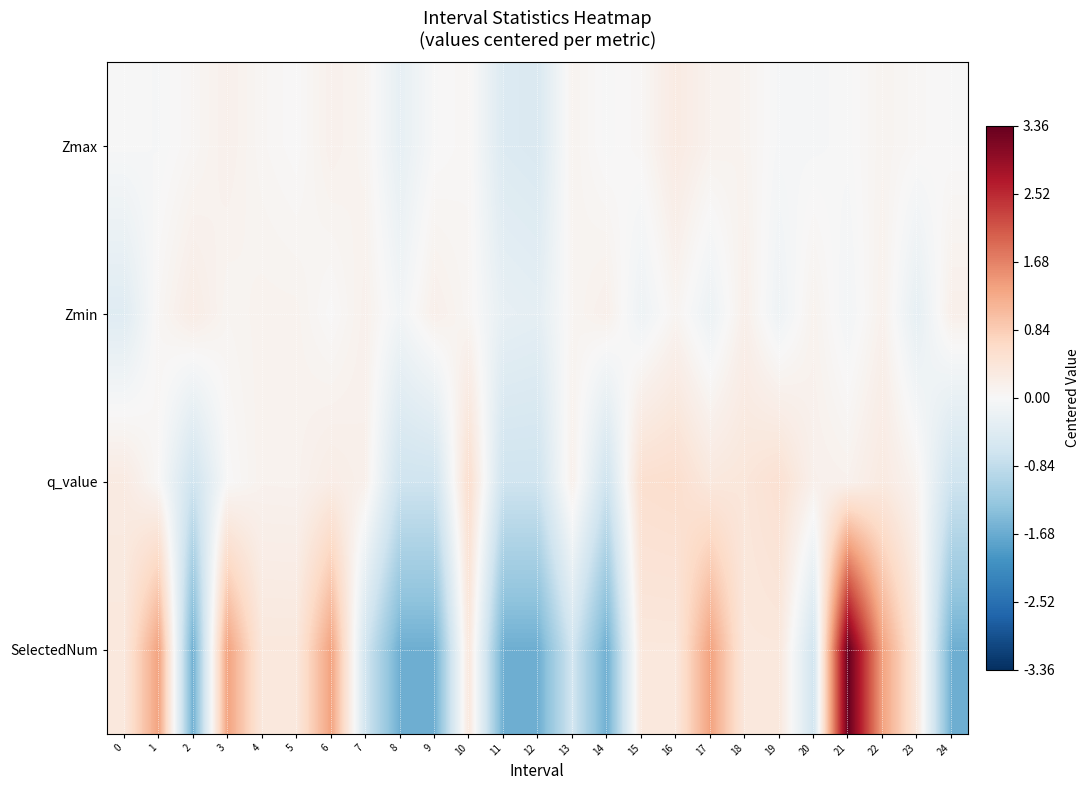

Reading left to right, what are all the values shown in this chart?

Zmax: 0=-0.0	1=-0.0	2=0.1	3=0.2	4=0.1	5=0.0	6=0.2	7=0.1	8=-0.3	9=-0.0	10=0.0	11=-0.5	12=-0.5	13=0.1	14=-0.0	15=0.0	16=0.3	17=0.1	18=0.1	19=-0.0	20=-0.0	21=-0.0	22=0.1	23=0.0	24=-0.0
Zmin: 0=-0.4	1=0.1	2=0.2	3=0.1	4=0.1	5=0.1	6=0.0	7=0.2	8=-0.1	9=0.2	10=0.1	11=-0.3	12=-0.3	13=0.1	14=0.2	15=-0.2	16=0.1	17=-0.2	18=0.2	19=-0.2	20=0.1	21=-0.1	22=0.1	23=-0.3	24=0.2
q_value: 0=0.3	1=0.0	2=-0.7	3=0.0	4=0.1	5=0.1	6=0.2	7=0.2	8=-0.7	9=-0.7	10=0.6	11=-0.7	12=-0.7	13=0.2	14=-0.7	15=0.5	16=0.6	17=0.3	18=0.4	19=0.5	20=0.2	21=0.1	22=0.3	23=0.1	24=-0.7
SelectedNum: 0=0.4	1=1.4	2=-1.6	3=1.4	4=0.4	5=0.4	6=1.4	7=-0.6	8=-1.6	9=-1.6	10=0.4	11=-1.6	12=-1.6	13=-0.6	14=-1.6	15=0.4	16=0.4	17=1.4	18=0.4	19=0.4	20=-0.6	21=3.4	22=1.4	23=0.4	24=-1.6